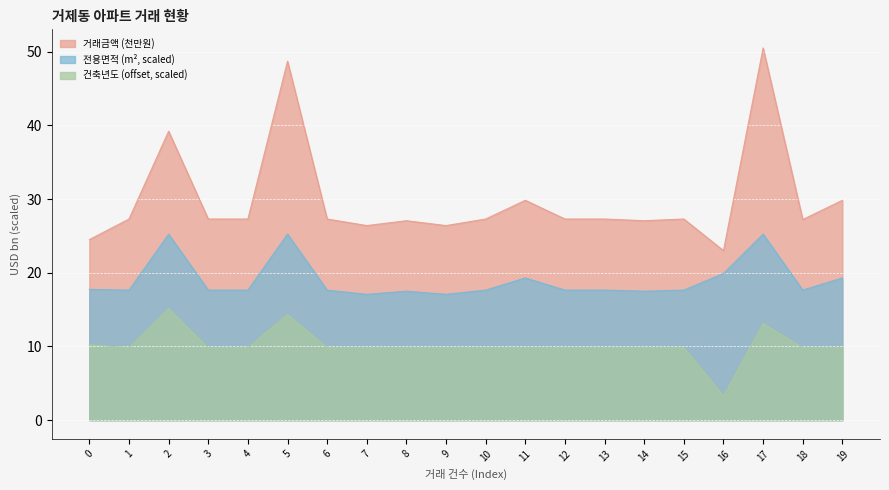

How many data points in 건축년도 are less than 9?

1